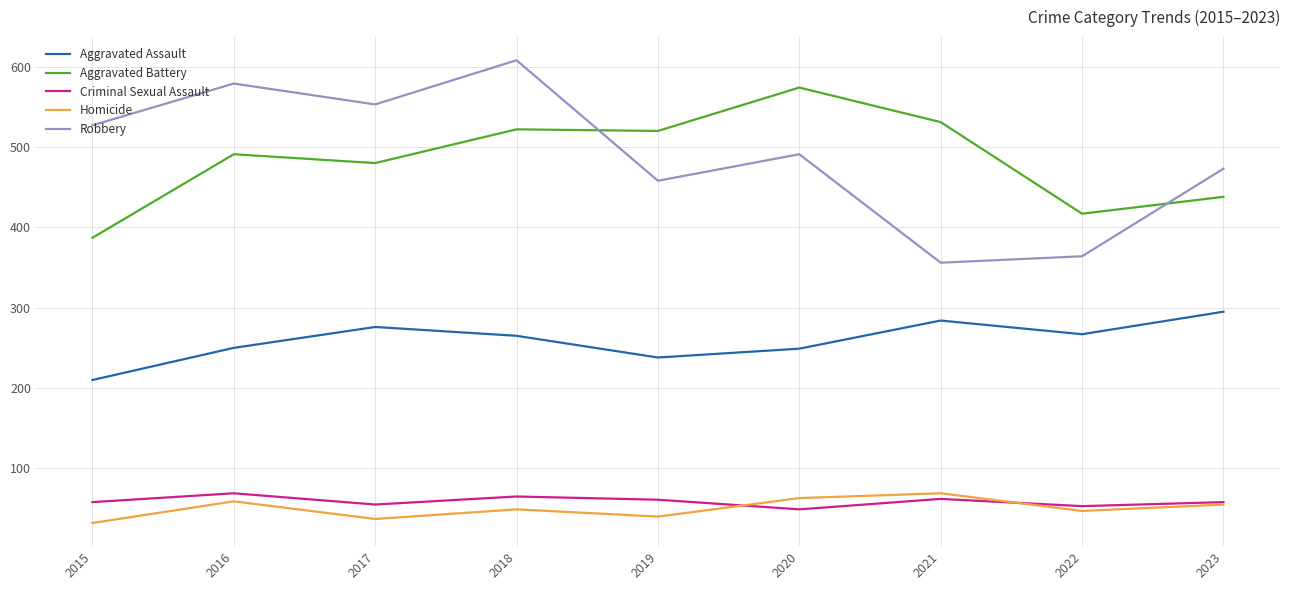

Between 2021 and 2022, which series saw the biggest shift?

Aggravated Battery